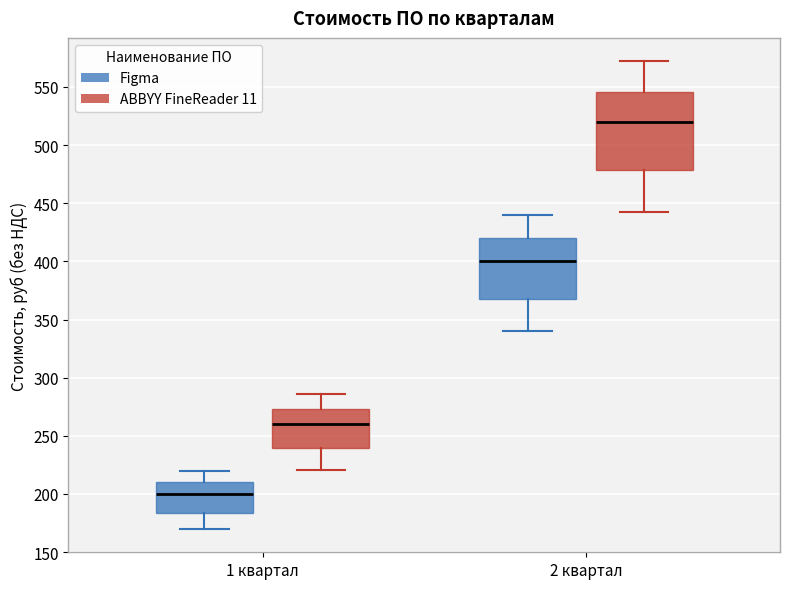

Which box is the tallest, from its lower edge to its upper edge?

2 квартал (ABBYY FineReader 11)